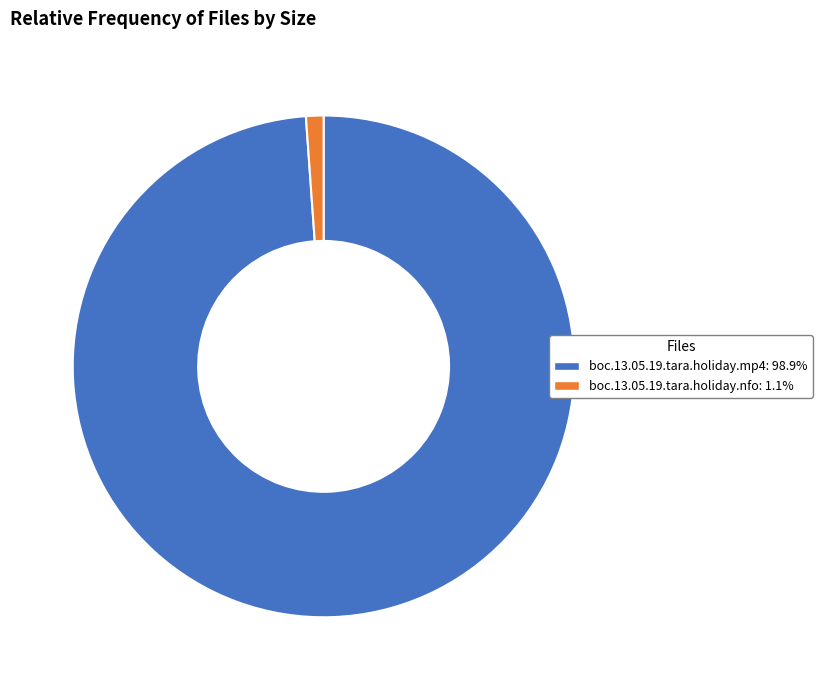

Rank the categories by value from lowest to highest.

boc.13.05.19.tara.holiday.nfo, boc.13.05.19.tara.holiday.mp4